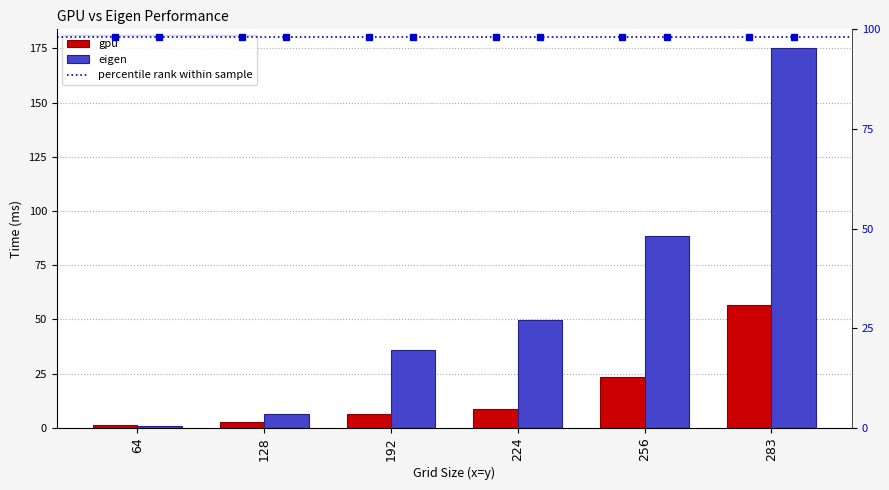

Between 128 and 192, which series saw the biggest shift?

eigen